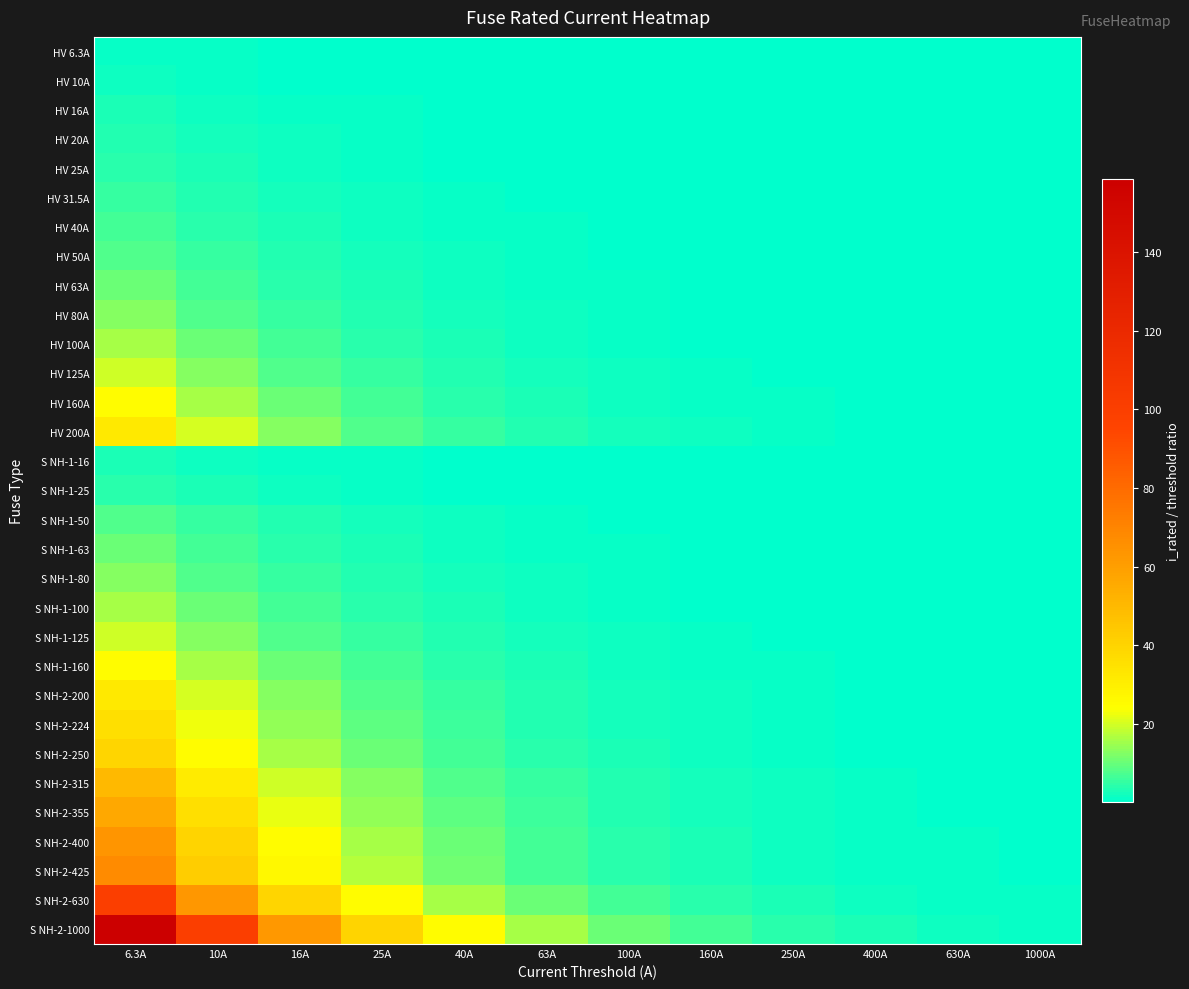

What is the spread (max minus min) of values at 400A?

2.5